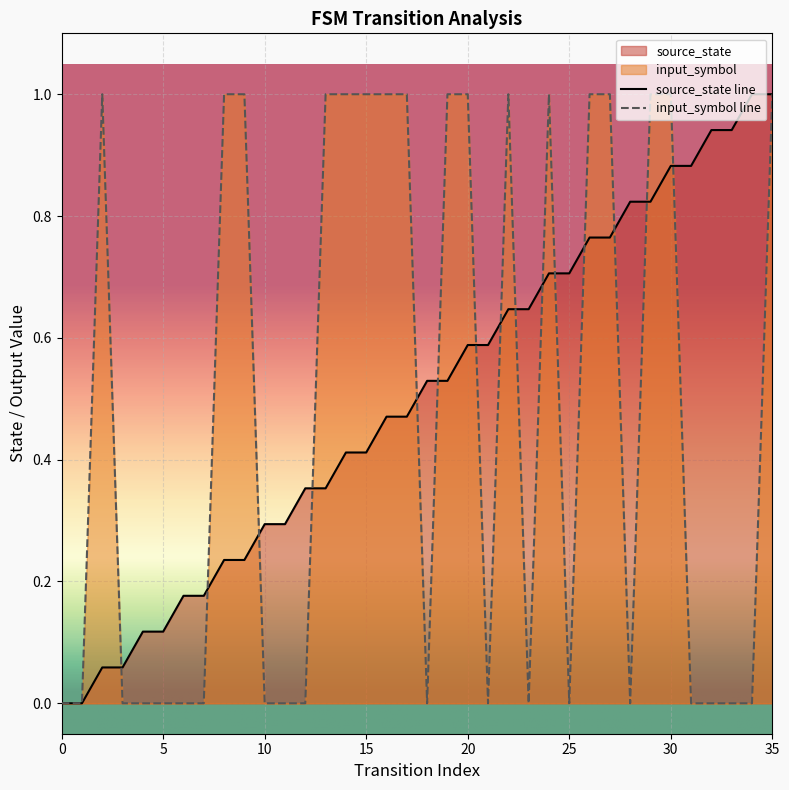

List the series in order of their overall mean, highest first.

source_state line, input_symbol line